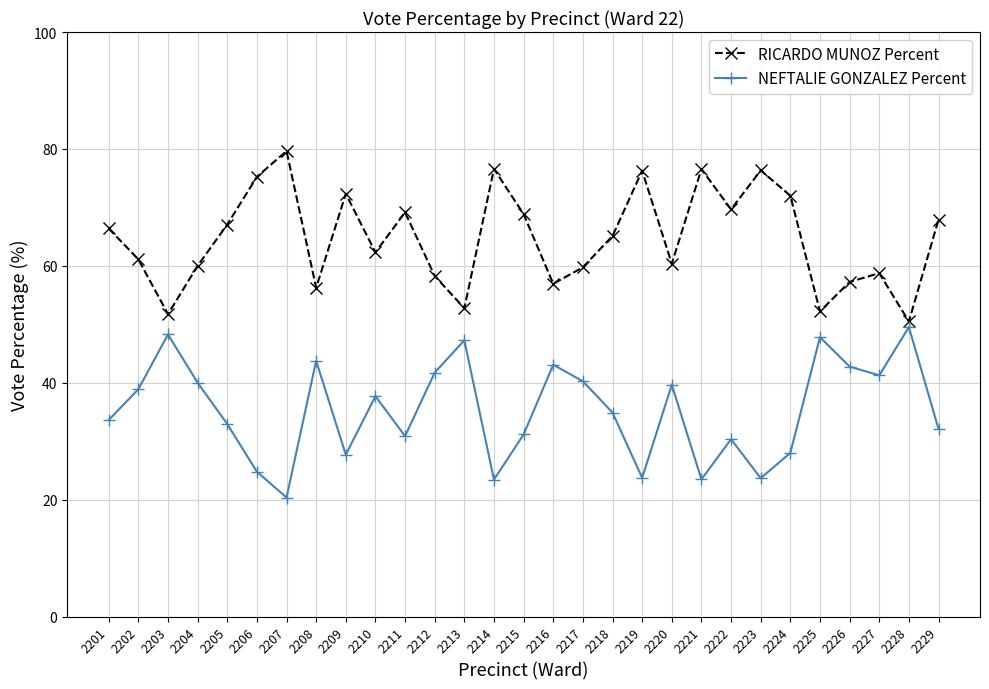

What is the minimum value for NEFTALIE GONZALEZ Percent?

20.4